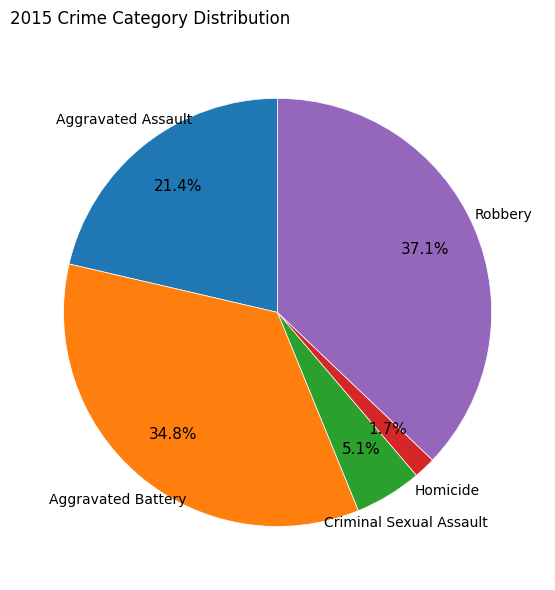

Is there any slice that represents more than half of the pie?

No